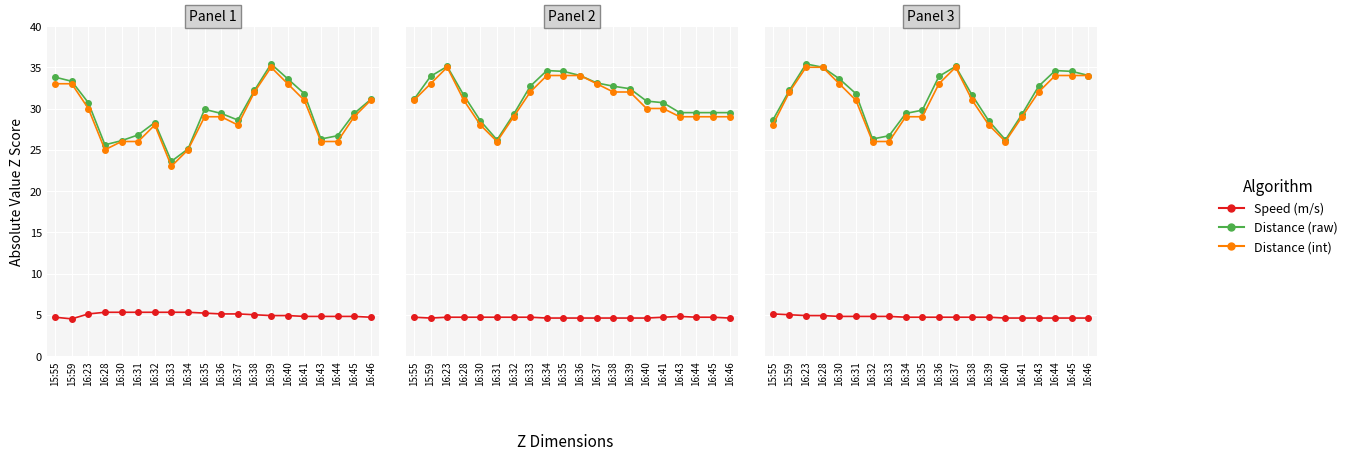

What is the spread (max minus min) of values at 15:59?

27.2